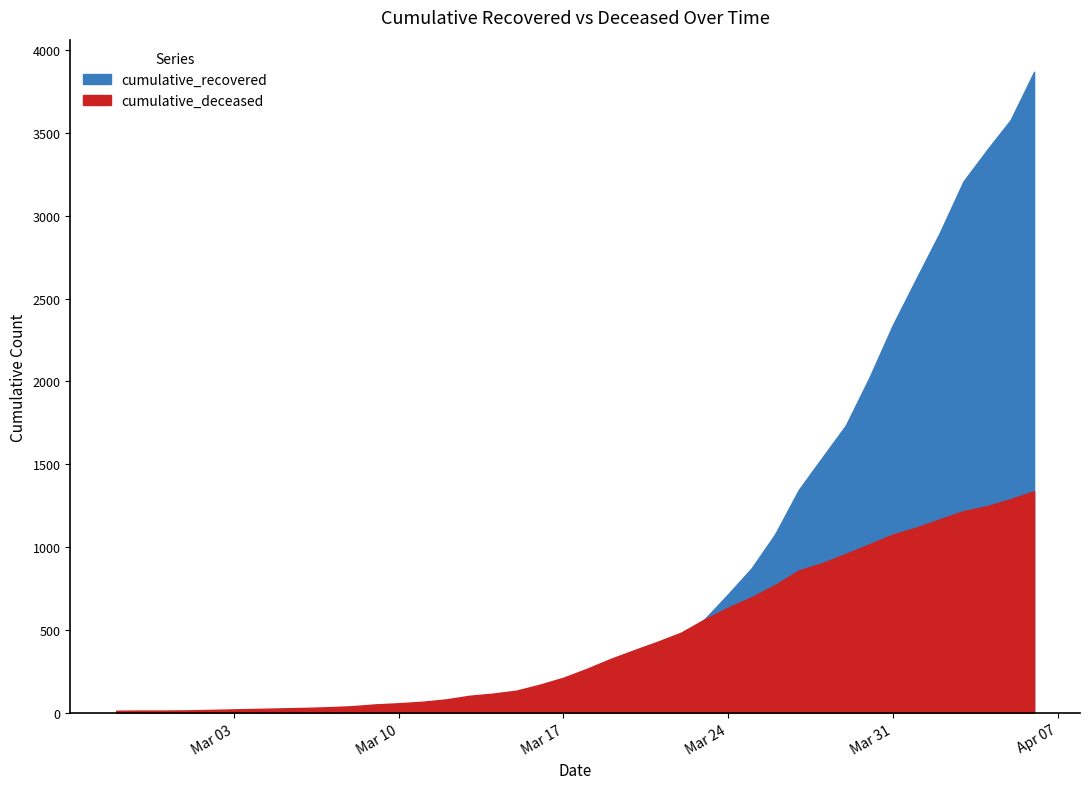

Which category has the highest value in the cumulative_recovered series?

2020-04-06